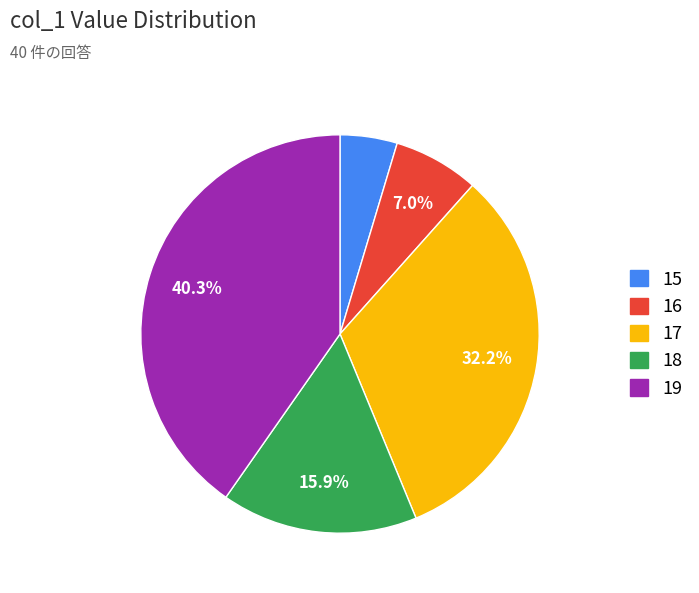

Count the number of slices in the pie.

5